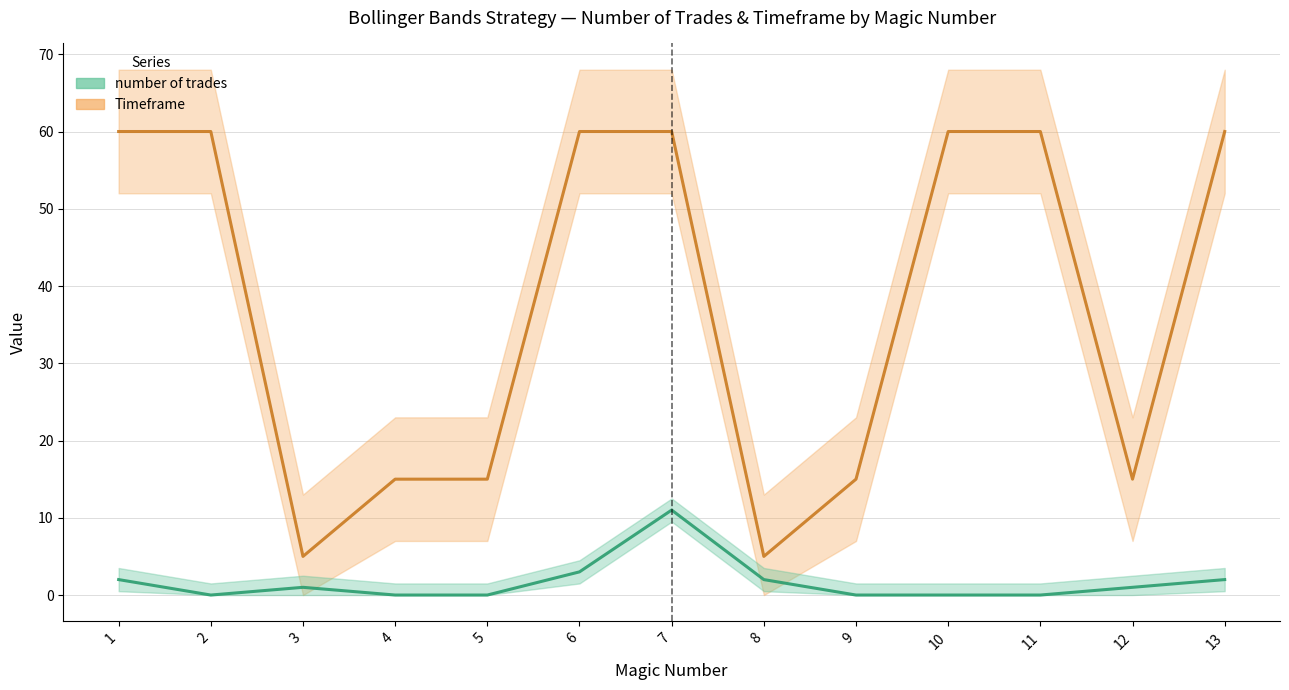

Is this an area chart (filled region under the line)?

No